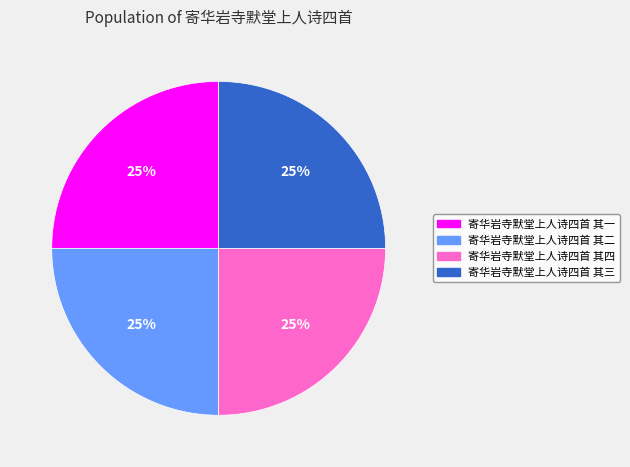

To the nearest percent, what is the combined percentage of 寄华岩寺默堂上人诗四首 其二 and 寄华岩寺默堂上人诗四首 其三?

50%